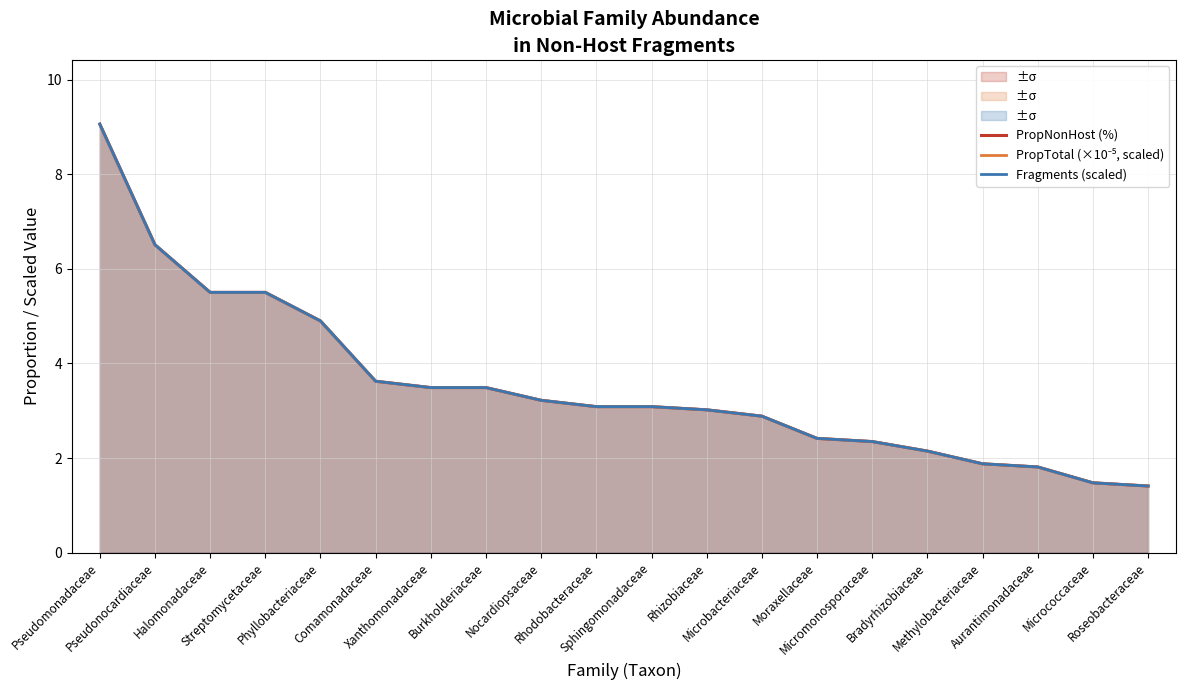

Reading left to right, list all the values displayed in this chart.

PropNonHost (%): Pseudomonadaceae=9.1	Pseudonocardiaceae=6.5	Halomonadaceae=5.5	Streptomycetaceae=5.5	Phyllobacteriaceae=4.9	Comamonadaceae=3.6	Xanthomonadaceae=3.5	Burkholderiaceae=3.5	Nocardiopsaceae=3.2	Rhodobacteraceae=3.1	Sphingomonadaceae=3.1	Rhizobiaceae=3.0	Microbacteriaceae=2.9	Moraxellaceae=2.4	Micromonosporaceae=2.3	Bradyrhizobiaceae=2.1	Methylobacteriaceae=1.9	Aurantimonadaceae=1.8	Micrococcaceae=1.5	Roseobacteraceae=1.4
PropTotal (×10⁻⁵, scaled): Pseudomonadaceae=9.1	Pseudonocardiaceae=6.5	Halomonadaceae=5.5	Streptomycetaceae=5.5	Phyllobacteriaceae=4.9	Comamonadaceae=3.6	Xanthomonadaceae=3.5	Burkholderiaceae=3.5	Nocardiopsaceae=3.2	Rhodobacteraceae=3.1	Sphingomonadaceae=3.1	Rhizobiaceae=3.0	Microbacteriaceae=2.9	Moraxellaceae=2.4	Micromonosporaceae=2.3	Bradyrhizobiaceae=2.1	Methylobacteriaceae=1.9	Aurantimonadaceae=1.8	Micrococcaceae=1.5	Roseobacteraceae=1.4
Fragments (scaled): Pseudomonadaceae=9.1	Pseudonocardiaceae=6.5	Halomonadaceae=5.5	Streptomycetaceae=5.5	Phyllobacteriaceae=4.9	Comamonadaceae=3.6	Xanthomonadaceae=3.5	Burkholderiaceae=3.5	Nocardiopsaceae=3.2	Rhodobacteraceae=3.1	Sphingomonadaceae=3.1	Rhizobiaceae=3.0	Microbacteriaceae=2.9	Moraxellaceae=2.4	Micromonosporaceae=2.3	Bradyrhizobiaceae=2.1	Methylobacteriaceae=1.9	Aurantimonadaceae=1.8	Micrococcaceae=1.5	Roseobacteraceae=1.4